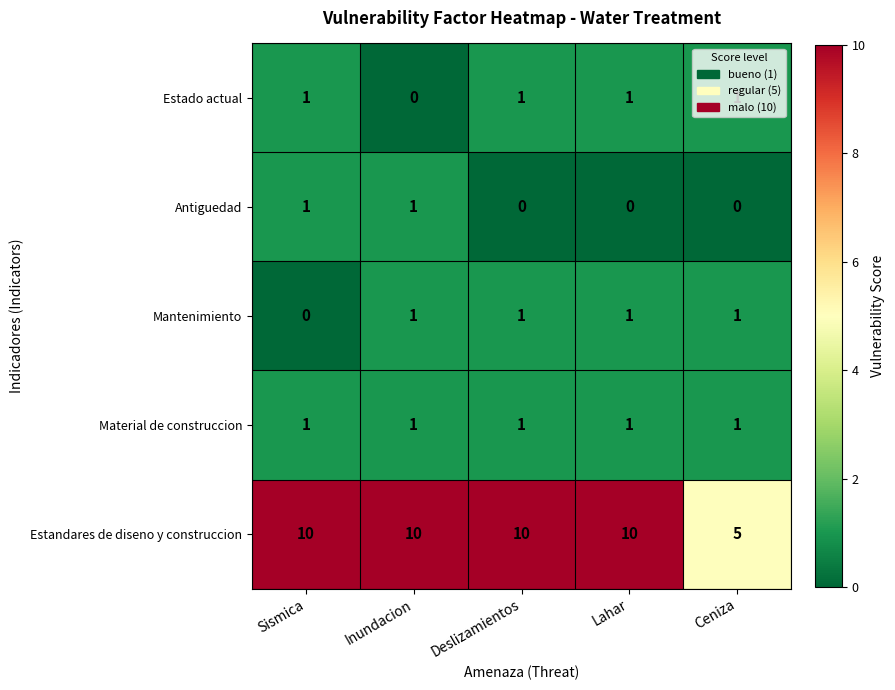

What is the difference between the highest and lowest values at Sismica?

10